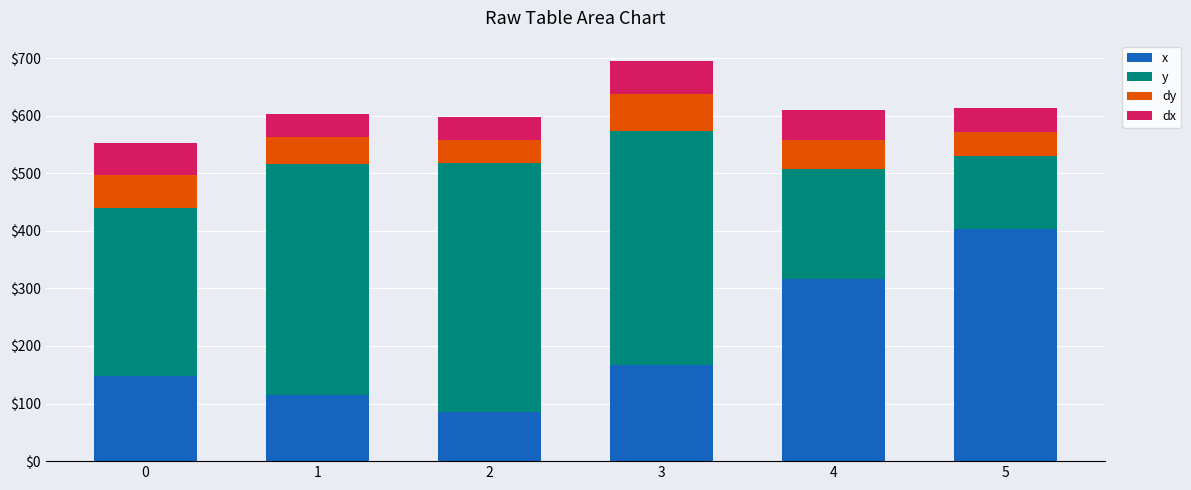

Are the bars grouped side by side (vs. stacked)?

No